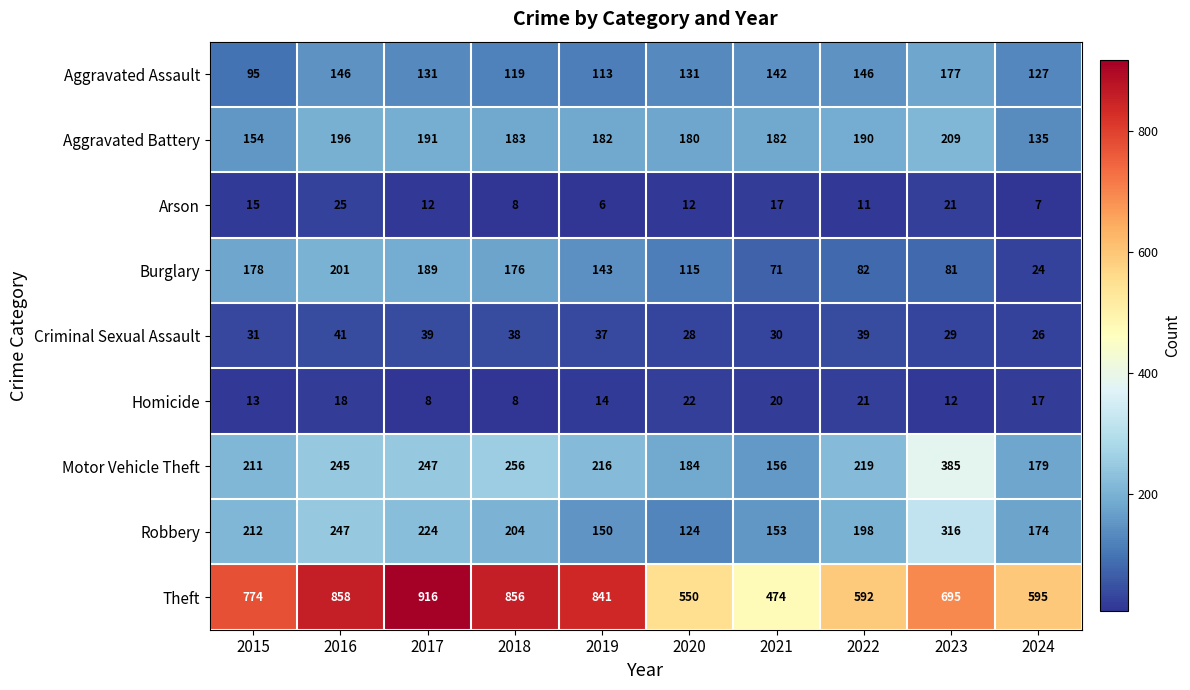

How many data points in Burglary are less than 143?

5